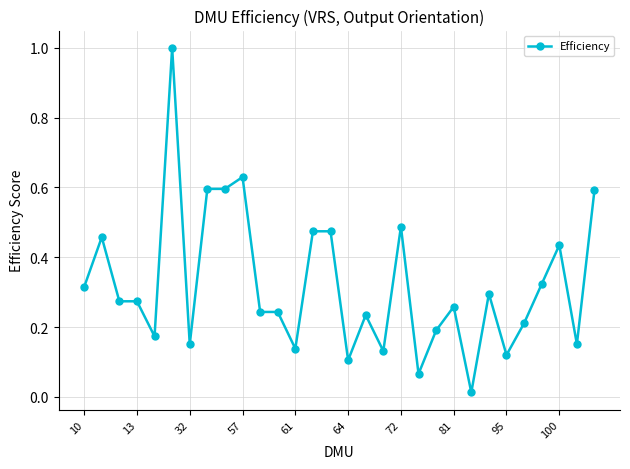

What is the maximum value shown in the chart?

1.0